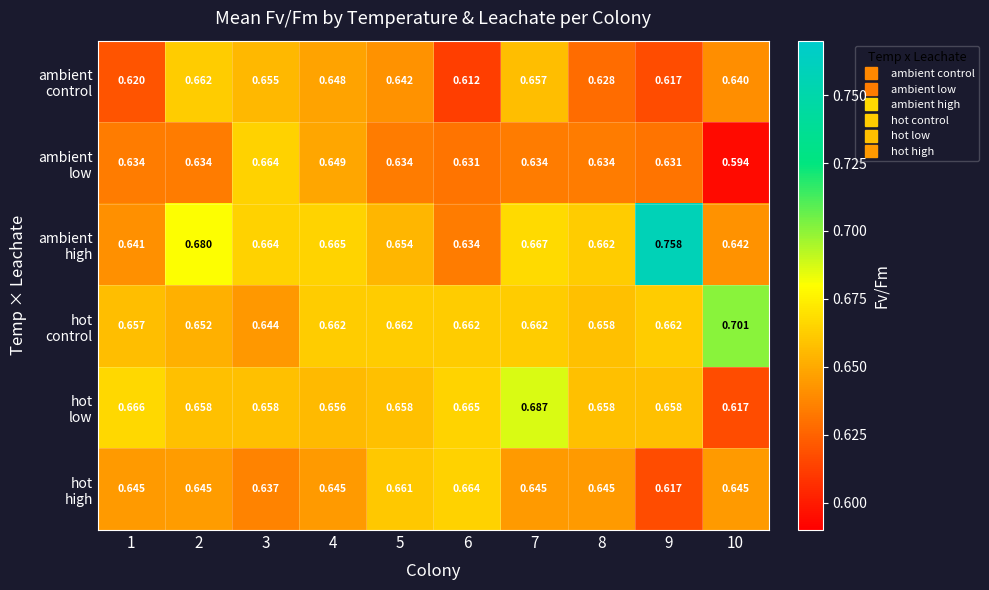

How many series are shown in this chart?

6